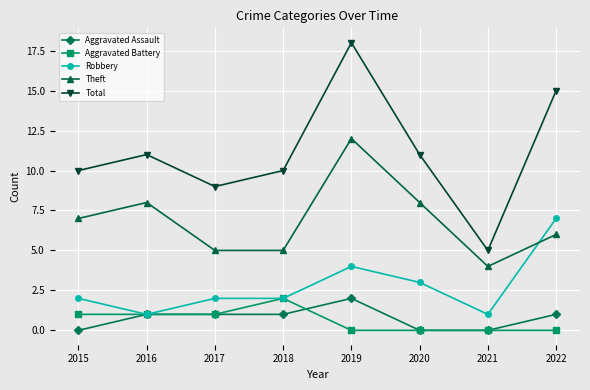

The Total series shows 11 at 2020. True or false?

True